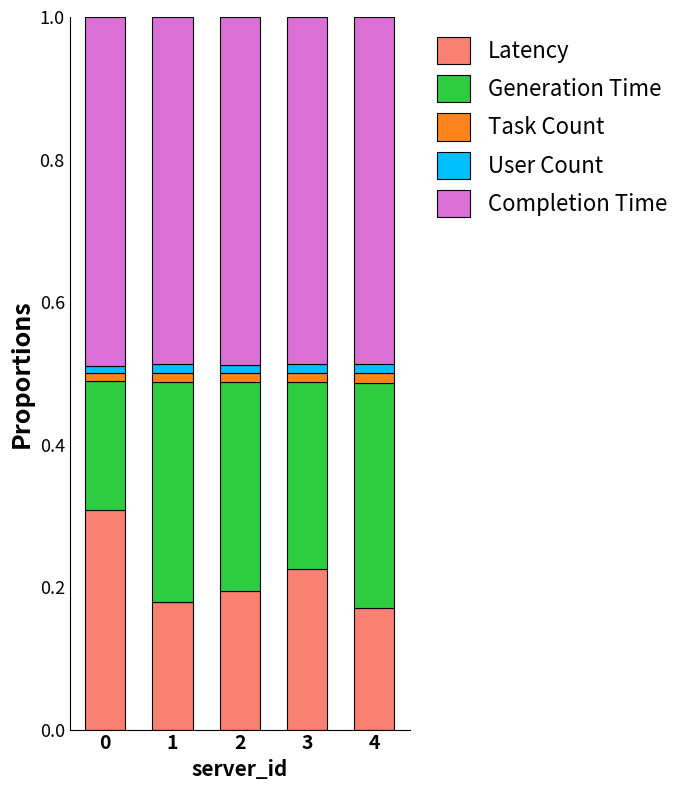

The Latency series shows 0.1 at 1. True or false?

False